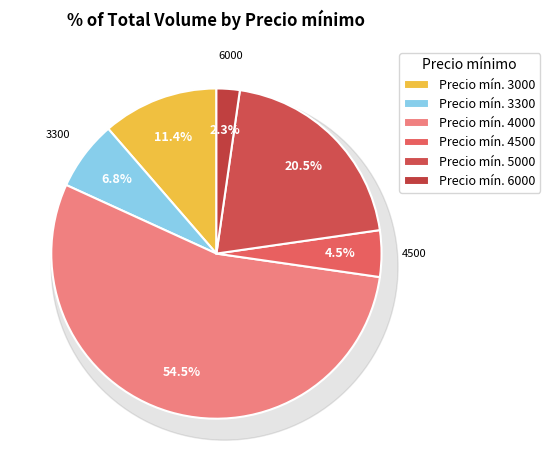

Is it true that 3000 is 20% of the pie?

False